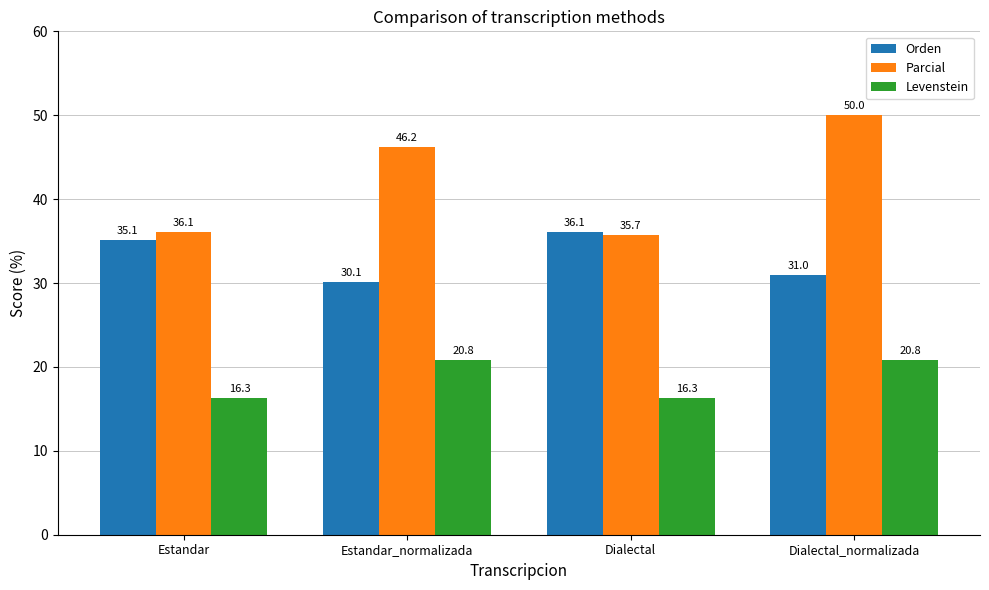

At Dialectal, list the series in order from smallest to largest.

Levenstein, Parcial, Orden